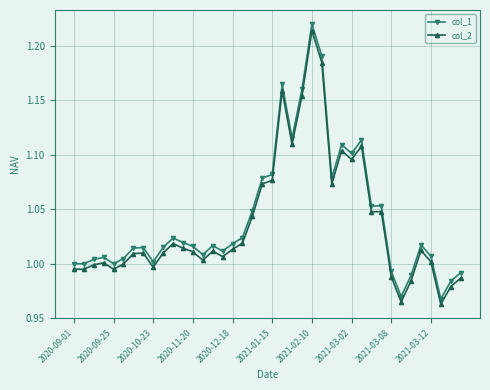

What is the difference between the second highest and second lowest values in the col_1 series?

0.2